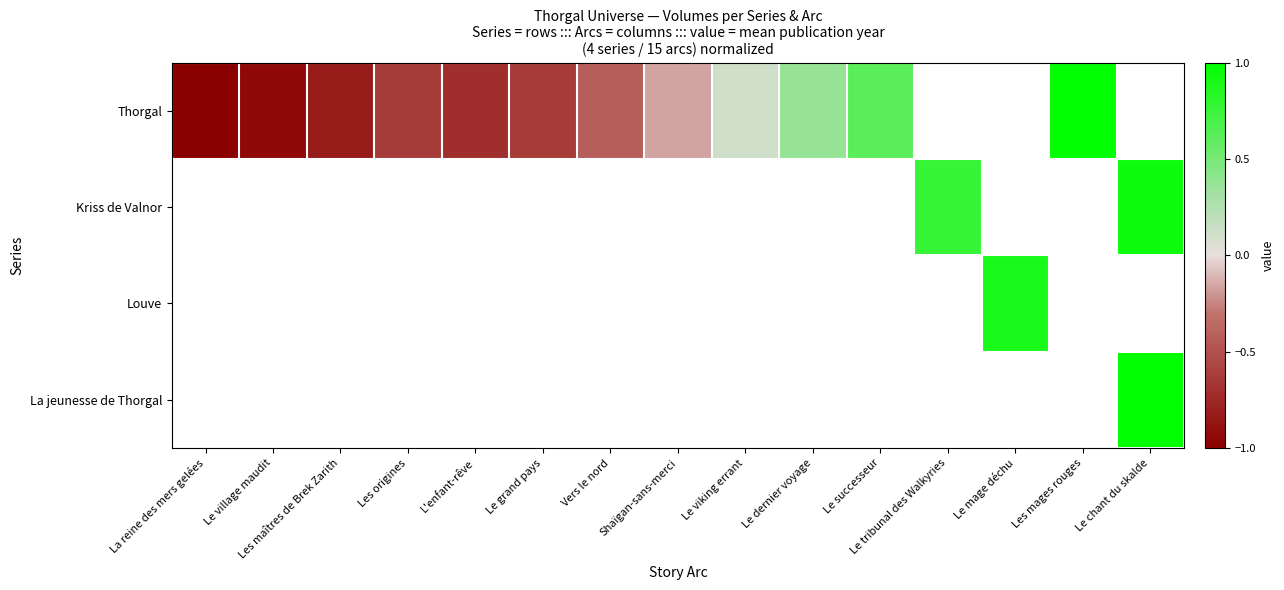

At which category does the chart reach its minimum across all series?

La reine des mers gelées